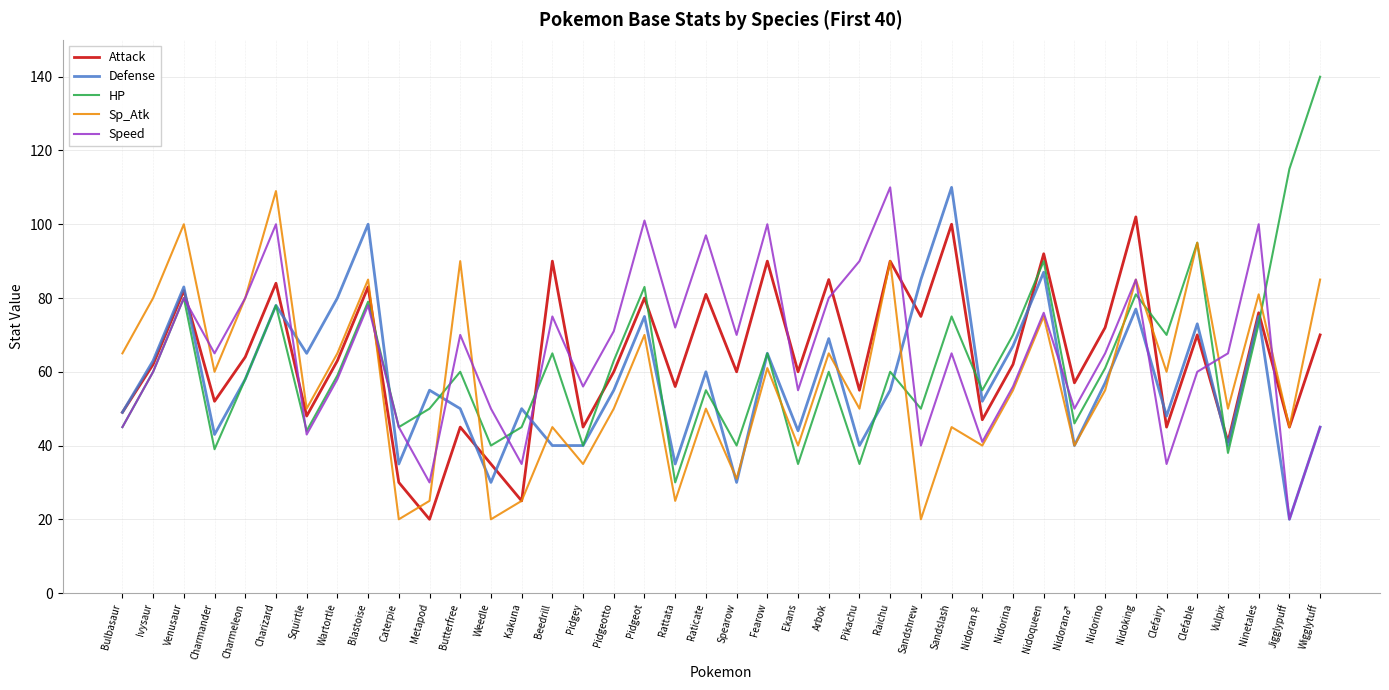

True or false: HP has a value of 99 at Nidoran♀.

False